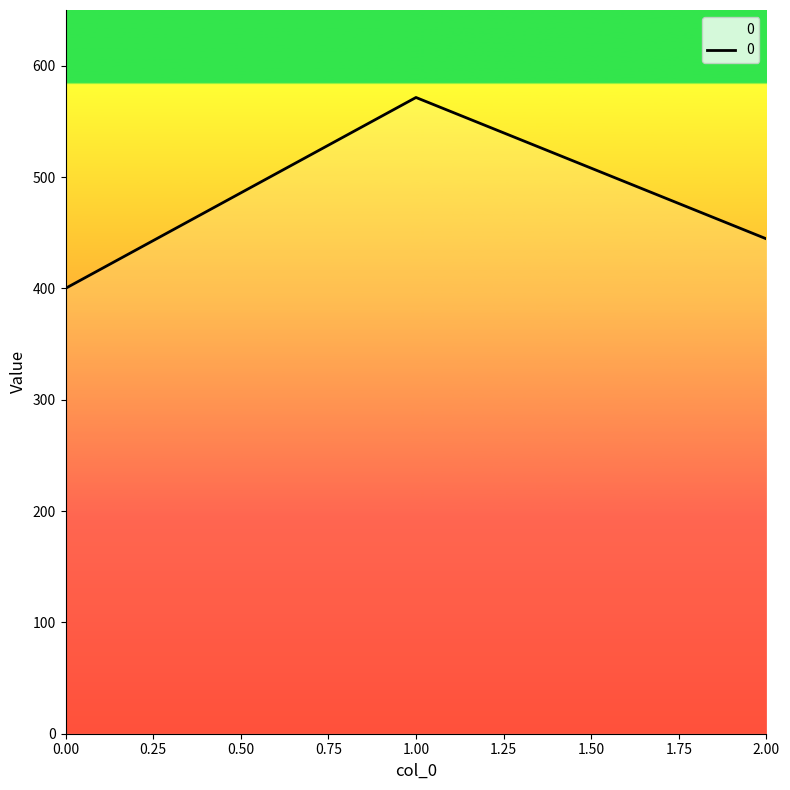

What is the average value?

472.0